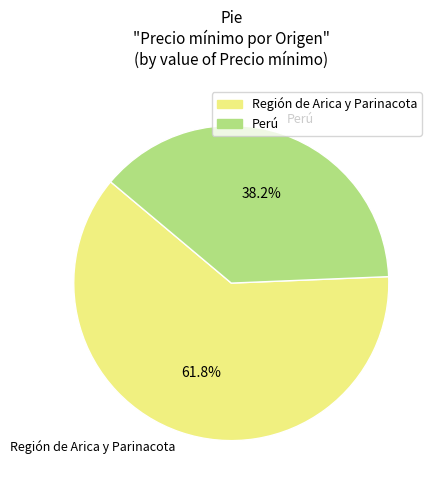

Count the number of slices in the pie.

2